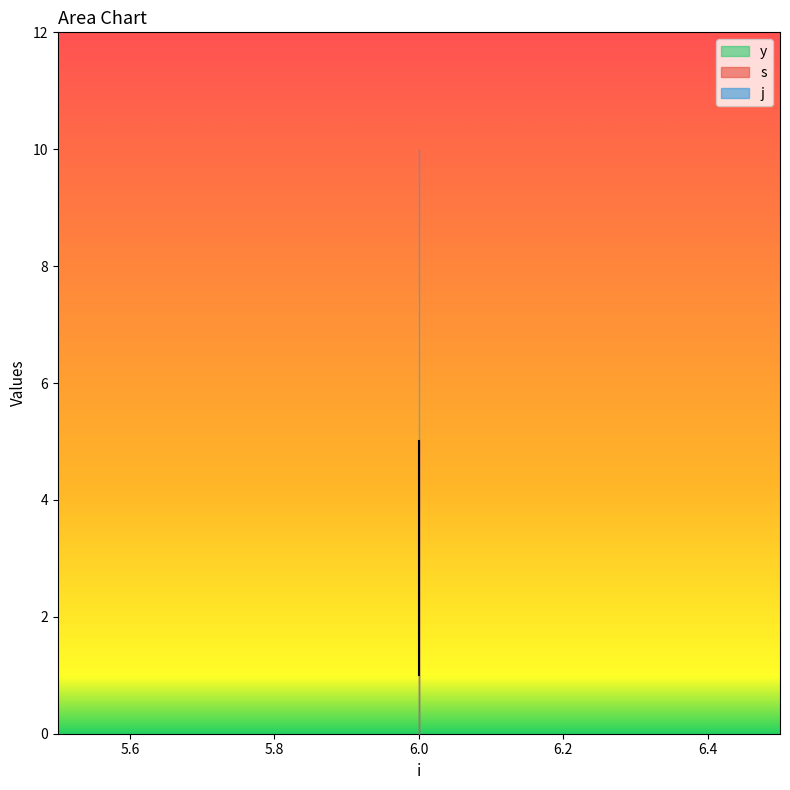

Which category has the highest value across all series?

6